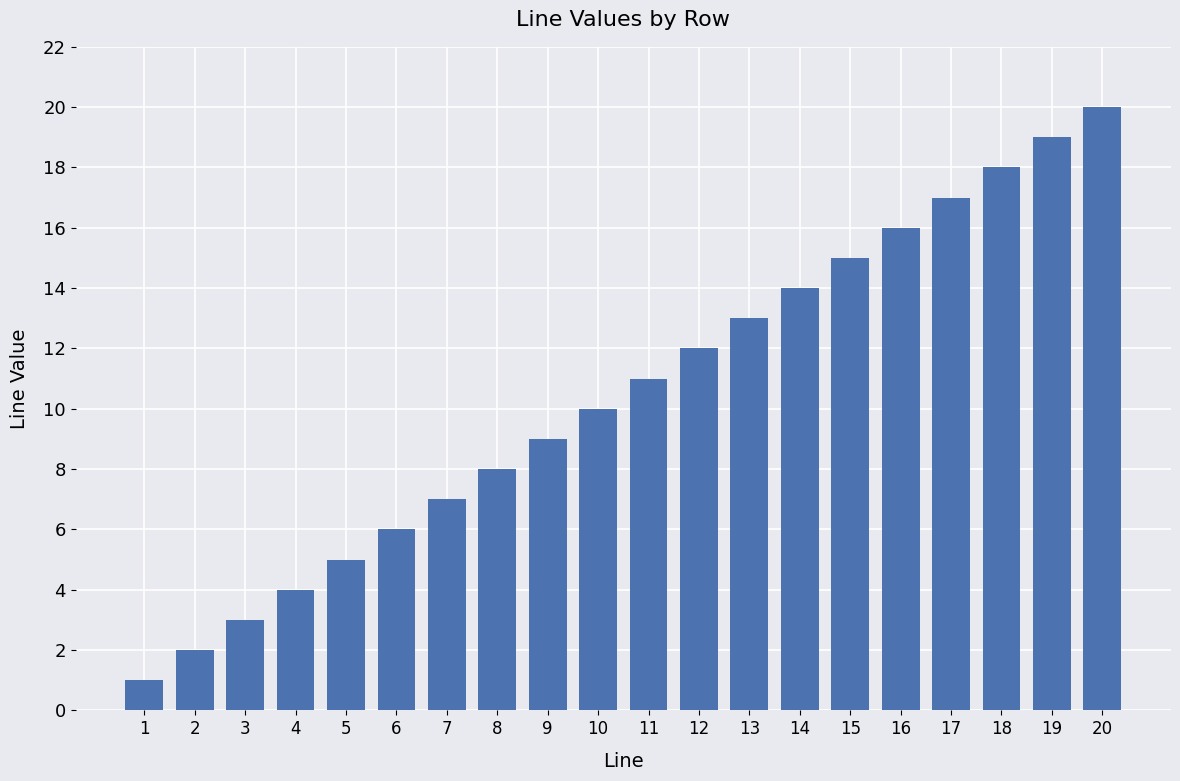

Reading right to left, list all the values displayed in this chart.

20	19	18	17	16	15	14	13	12	11	10	9	8	7	6	5	4	3	2	1